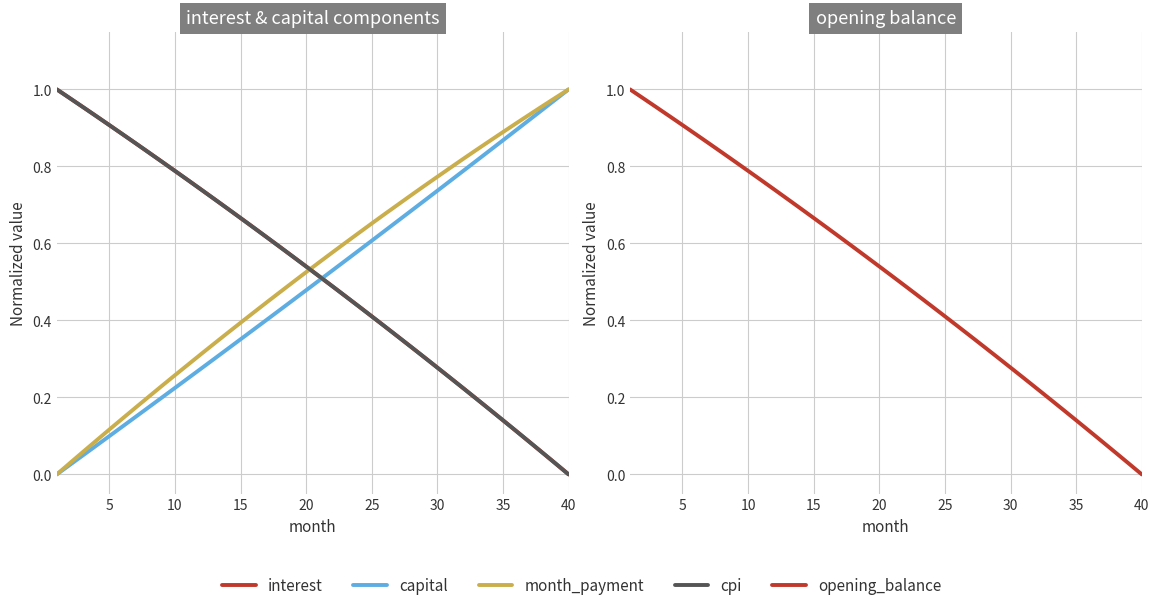

True or false: capital and month_payment cross at least once.

False